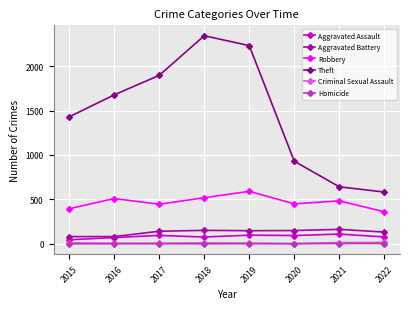

At how many categories does at least one series exceed 2010?

2